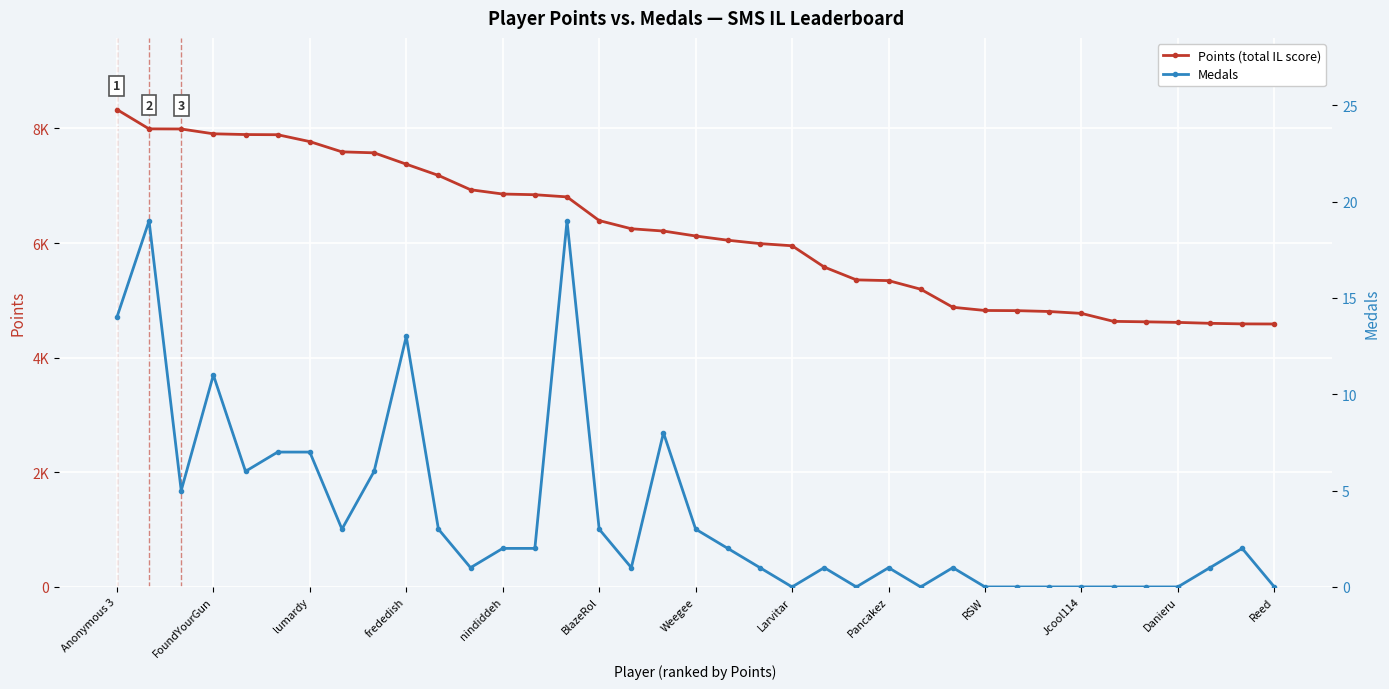

Which series has the largest total across all categories?

Points